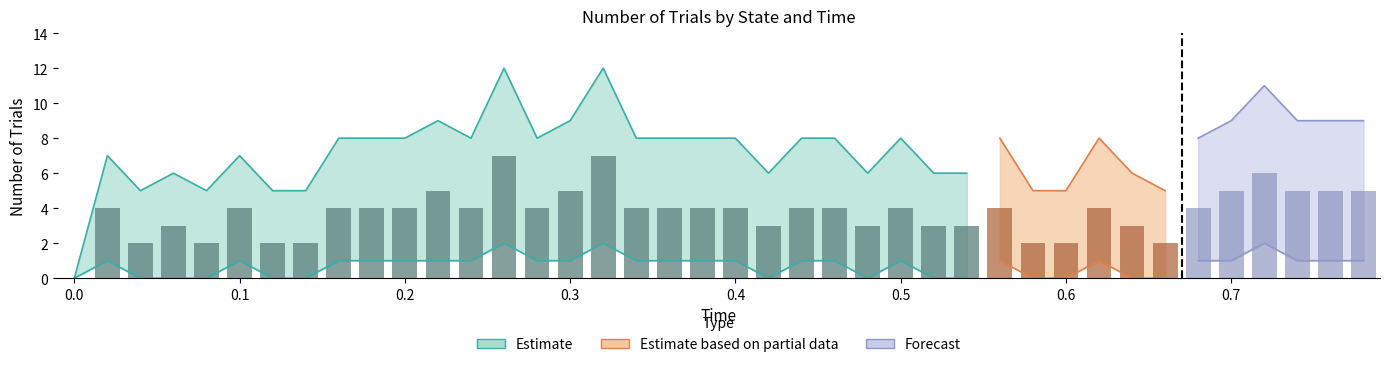

How many groups of bars are there?

40